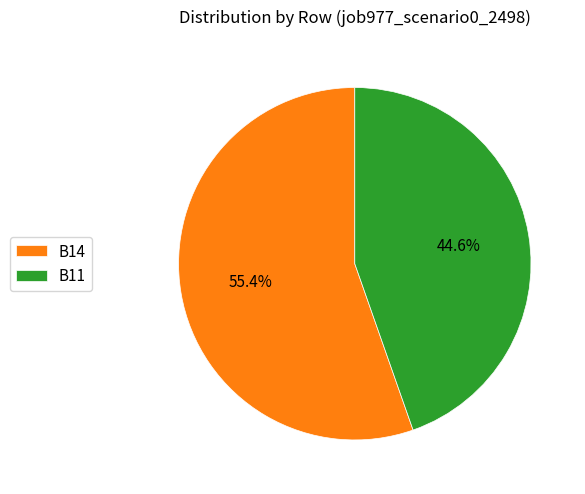

How many slices are in this pie chart?

2